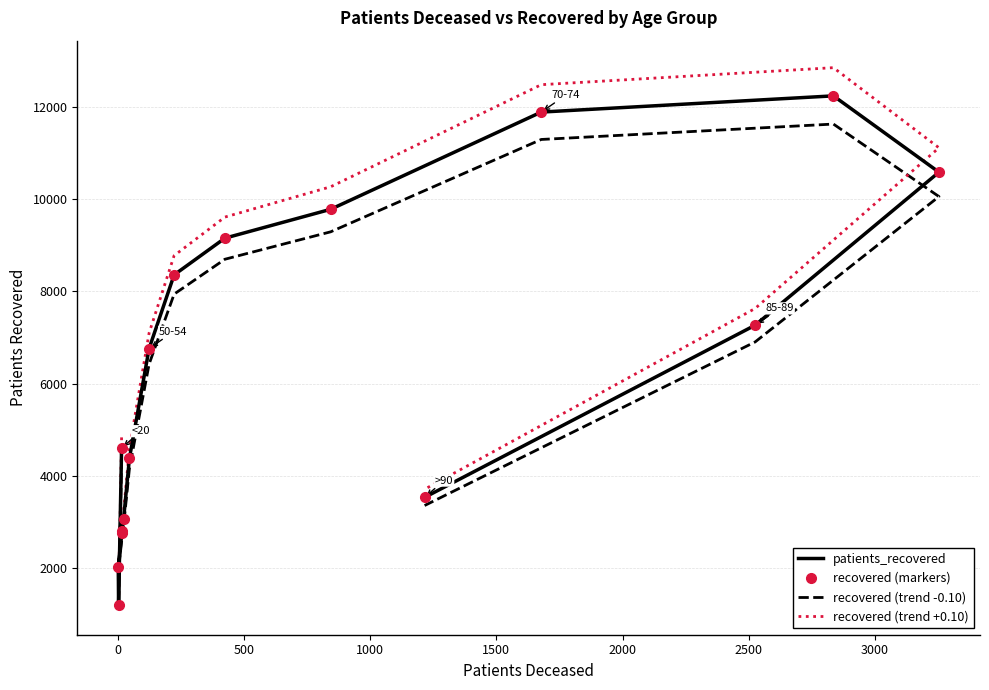

What is the minimum value for patients_recovered?

1191.0